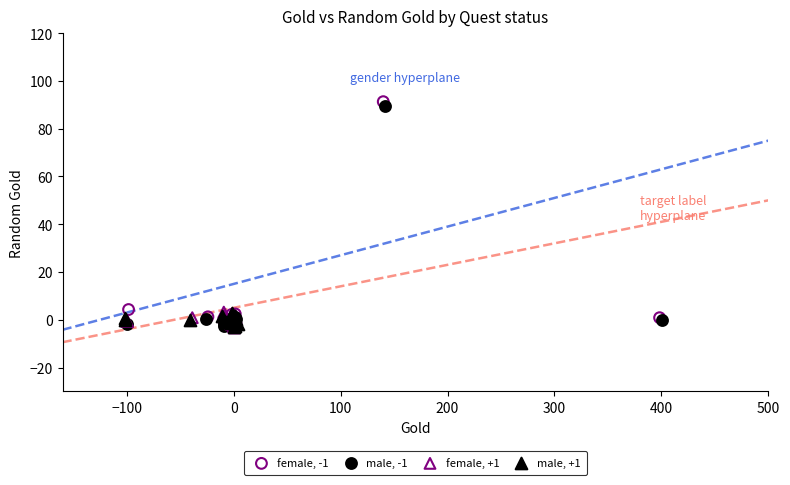

Which series has the widest spread of Y values?

female, -1